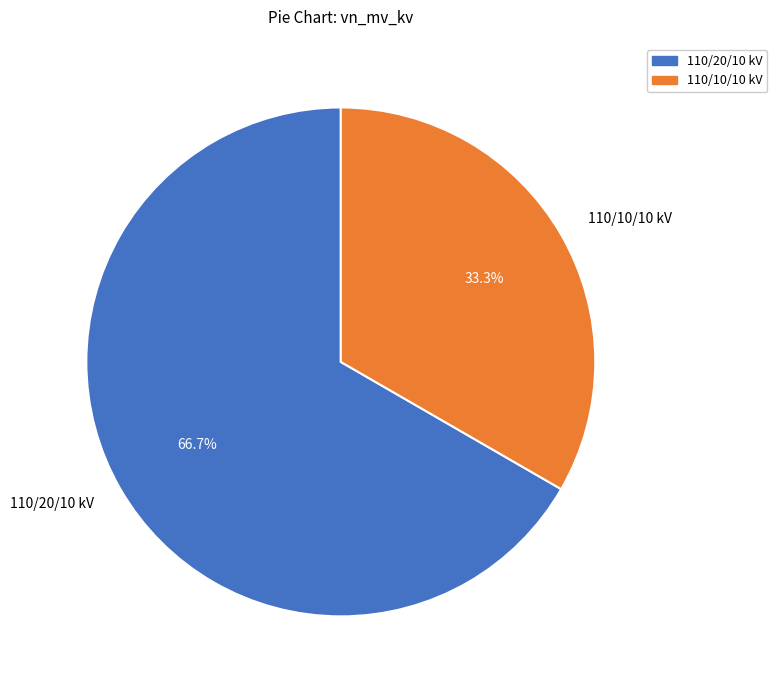

What is the largest slice in the pie chart?

110/20/10 kV